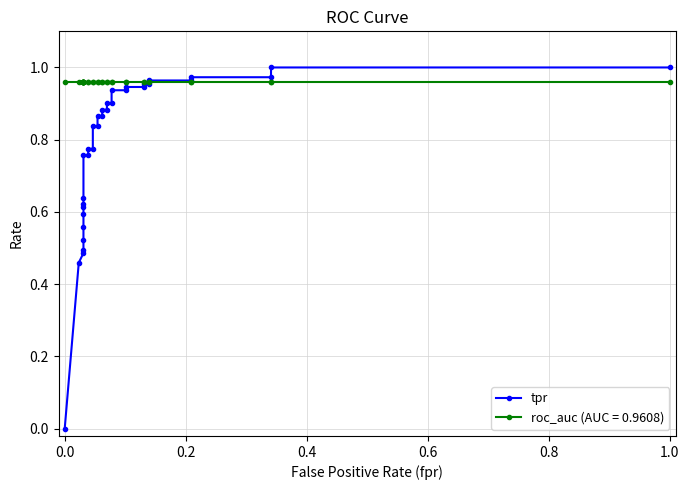

The value at 11 is 0.3. True or false?

False